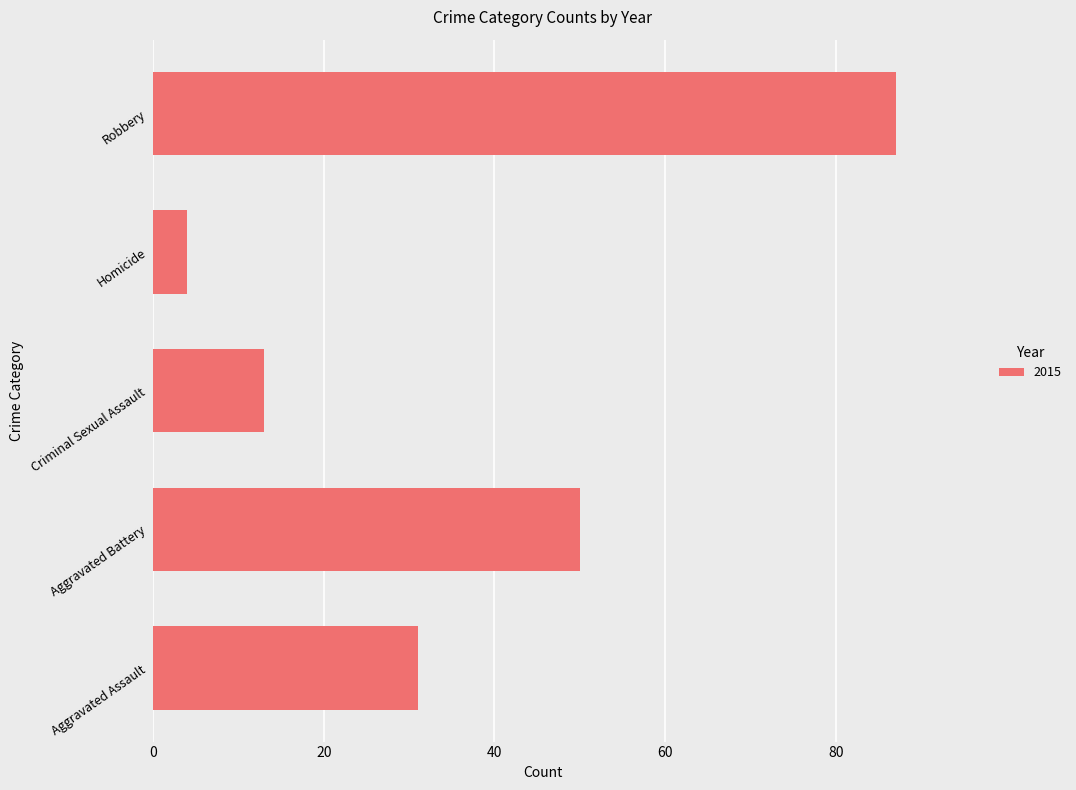

Reading top to bottom, transcribe all the data shown in this chart.

Robbery=87	Homicide=4	Criminal Sexual Assault=13	Aggravated Battery=50	Aggravated Assault=31